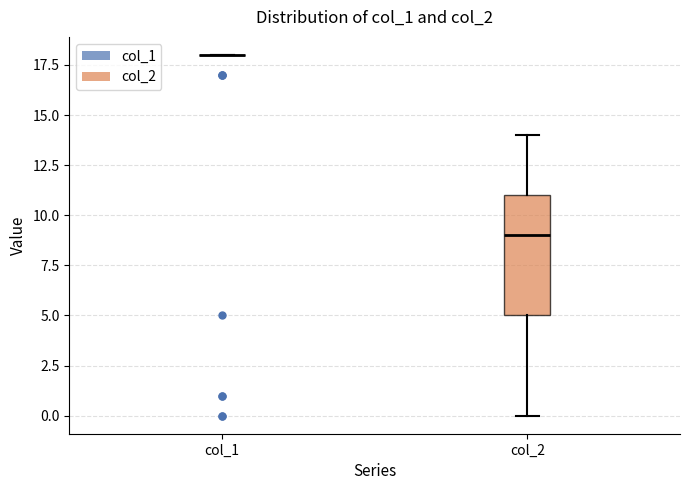

Where is the upper edge of the box for col_2 on the y-axis? The values are not printed on the chart, so give them approximately, as read against the axis.

11